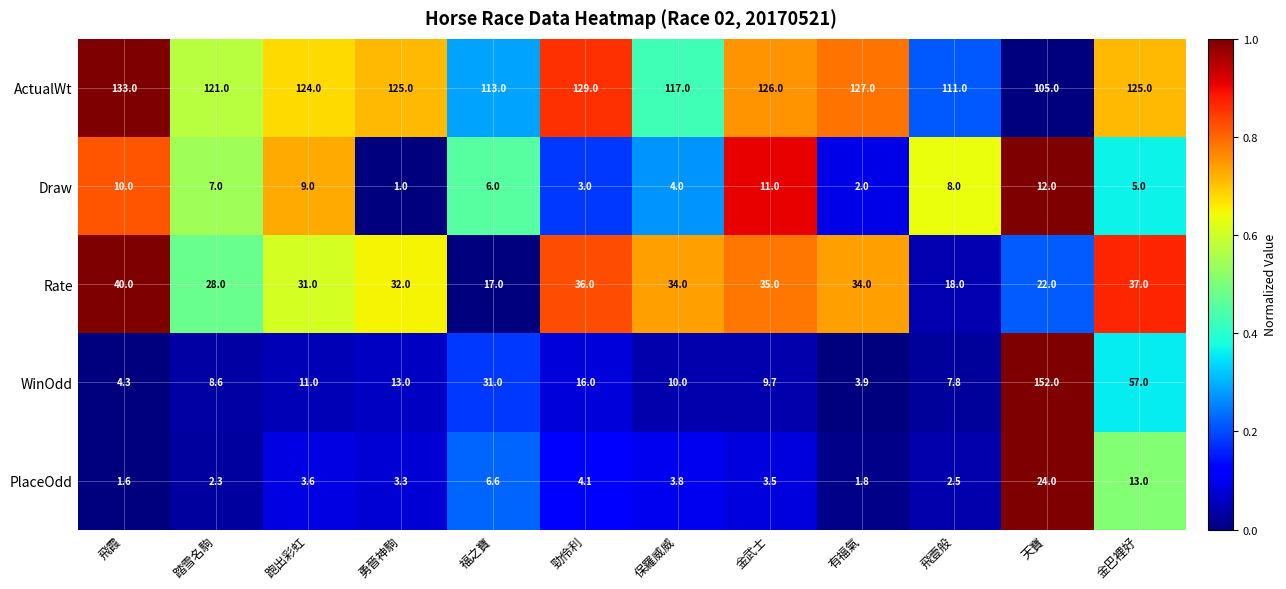

Between 飛壹般 and 天寶, which series saw the biggest shift?

WinOdd